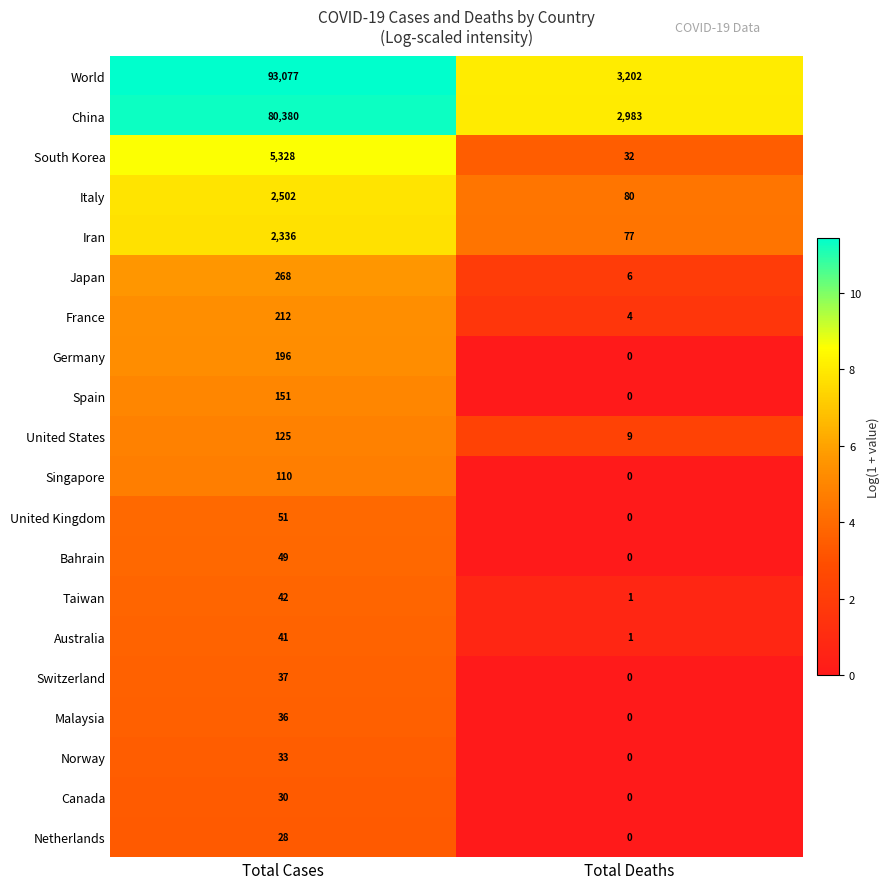

Which category has the highest value across all series?

Total Cases